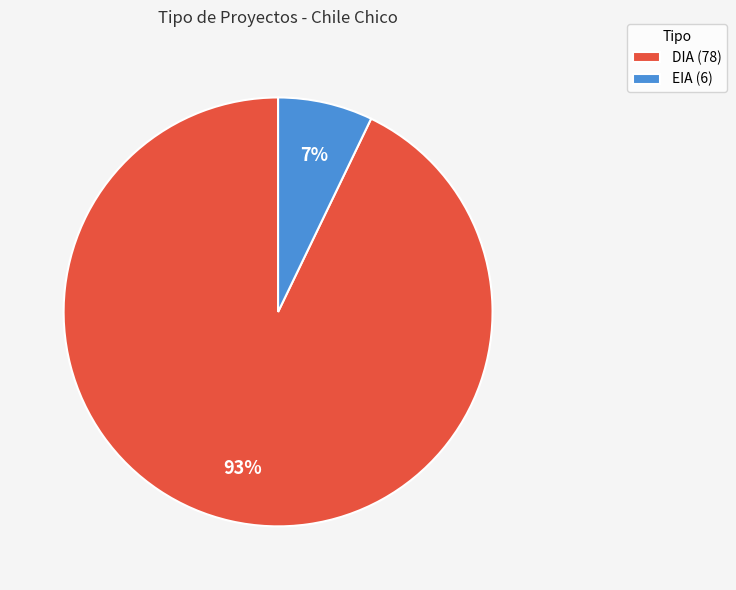

True or false: EIA (6) accounts for 1% of the total.

False